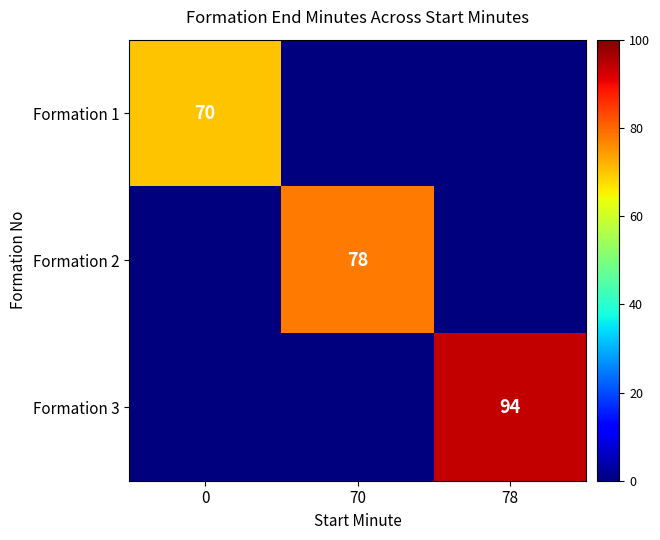

Is it true that Formation 1 equals 15 at 0?

False